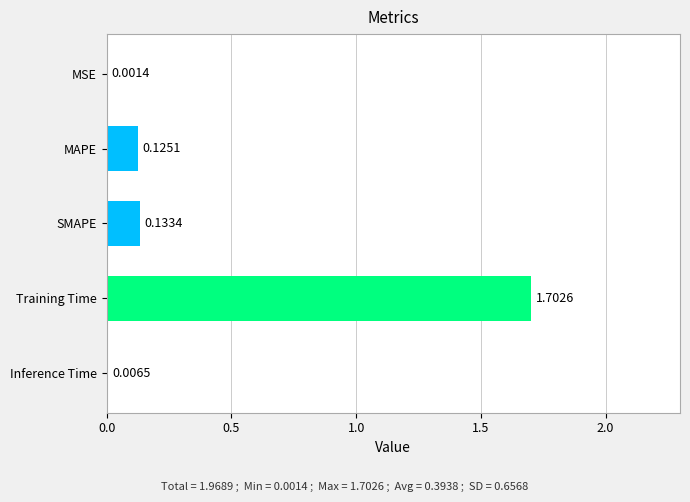

At which category does the chart reach its peak across all series?

Training Time